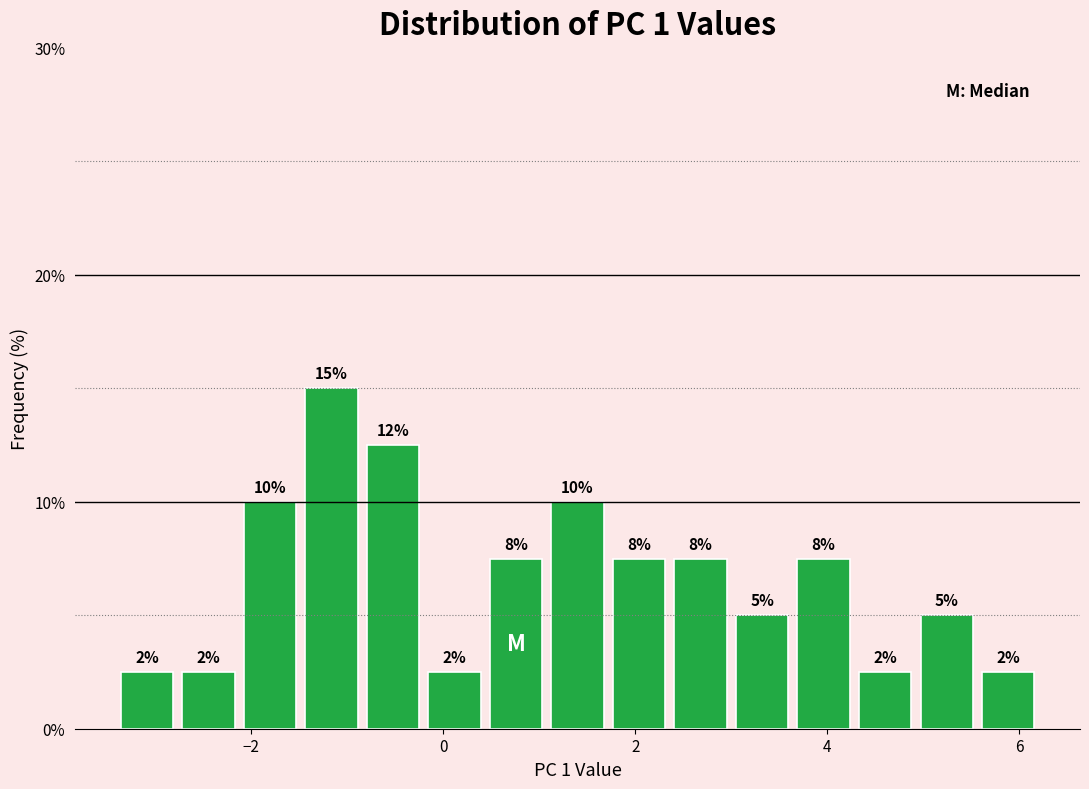

Around what value on the x-axis is the tallest bar? Give the approximate position of its centre, as read against the axis.

-1.2